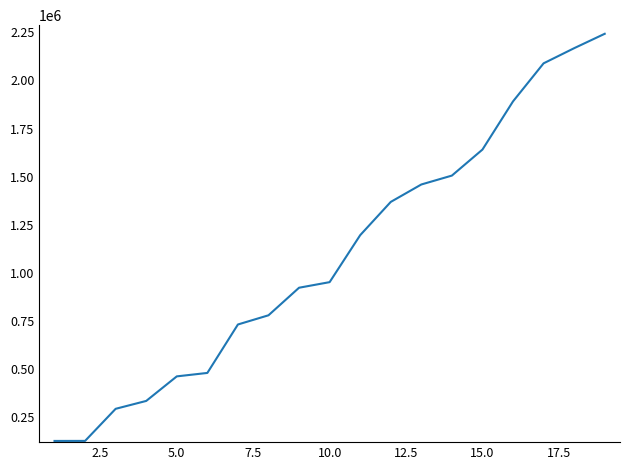

What is the difference between the maximum and minimum values?

2117758.9